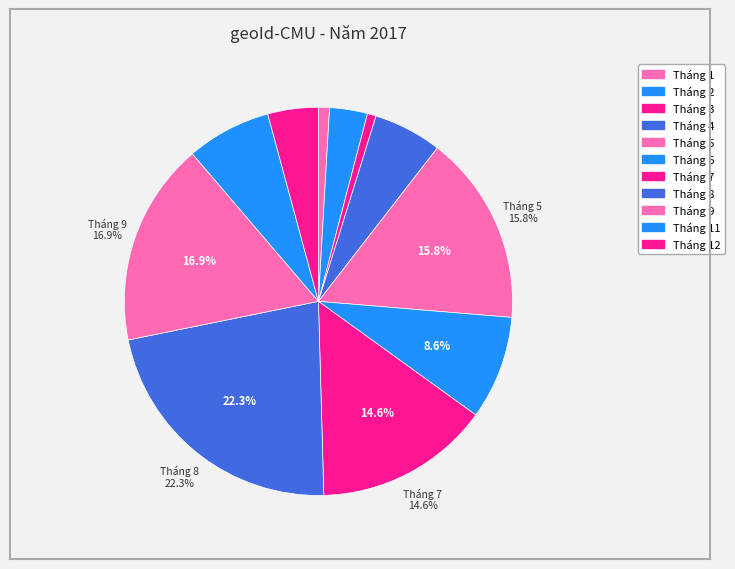

How many segments does this pie chart have?

11